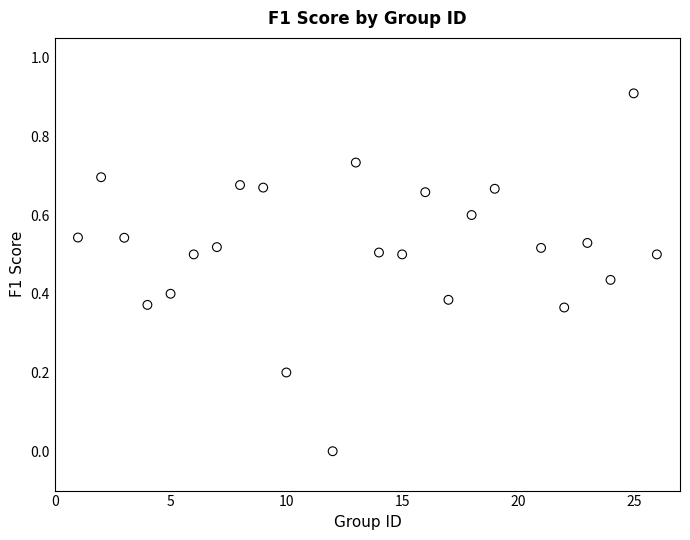

What is the range of Y values (max minus min)?

0.9